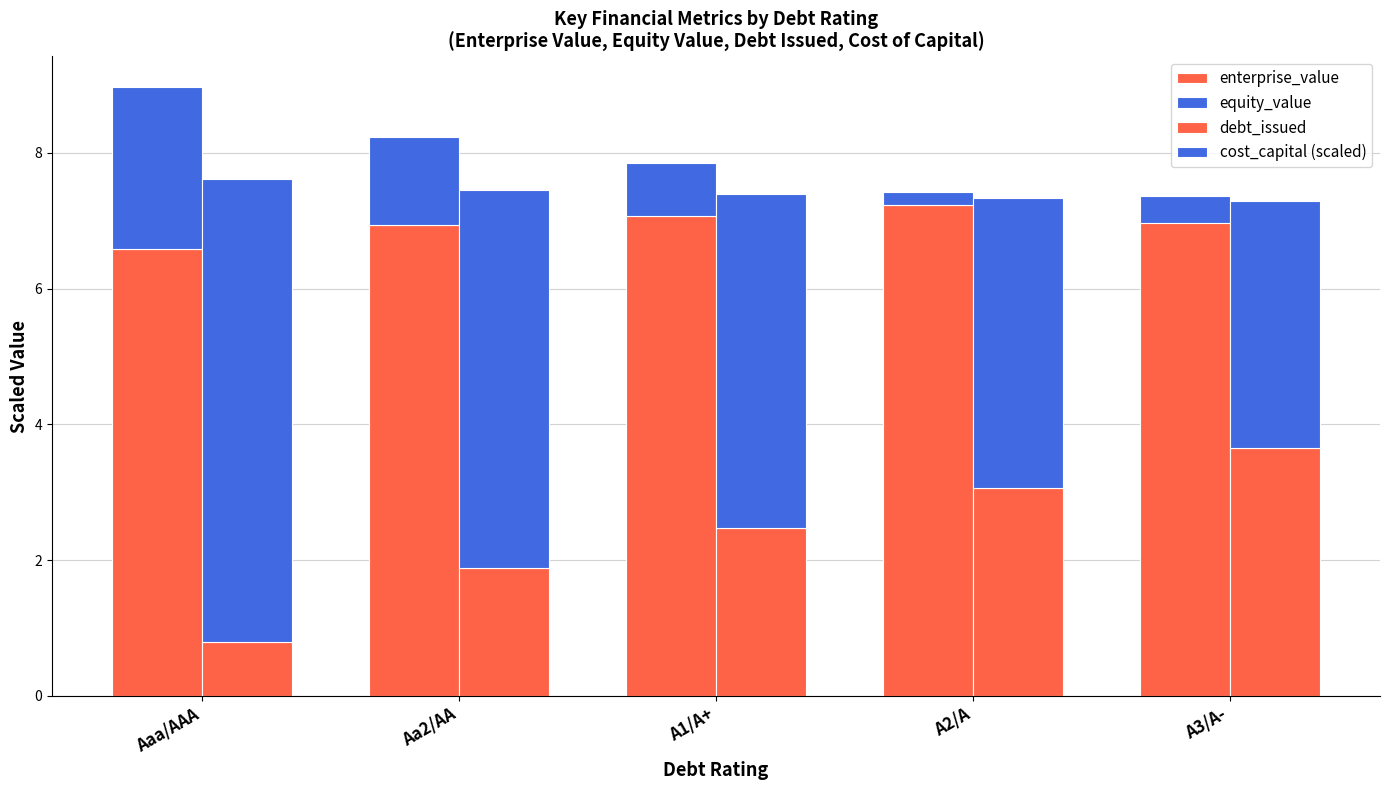

Reading left to right, list all the values displayed in this chart.

enterprise_value: 6.6	6.9	7.1	7.2	7.4
equity_value: 2.4	1.3	0.8	0.2	-0.4
debt_issued: 0.8	1.9	2.5	3.1	3.7
cost_capital (scaled): 6.8	5.6	4.9	4.3	3.6